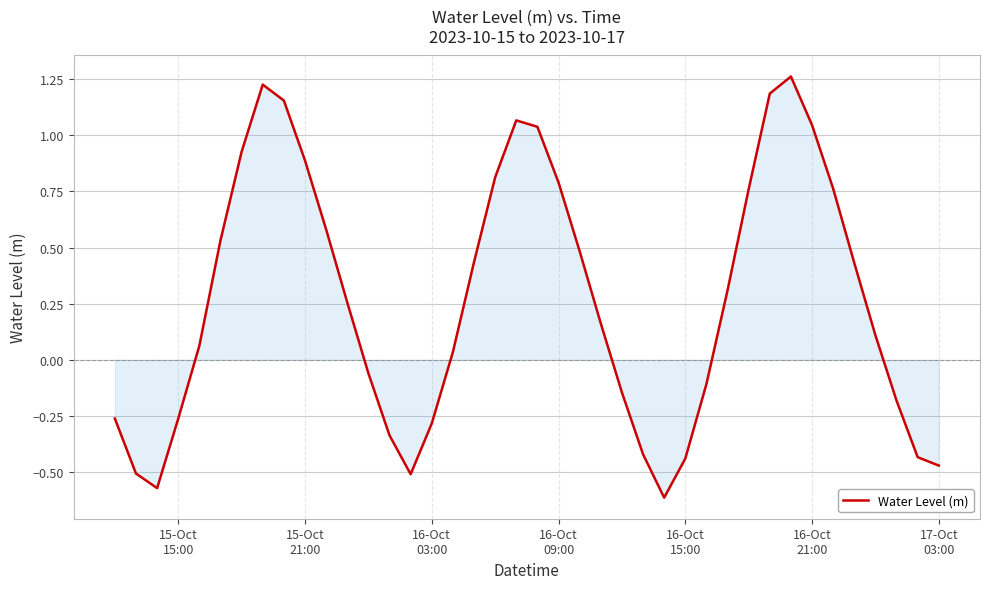

What is the difference between the maximum and minimum values?

1.9